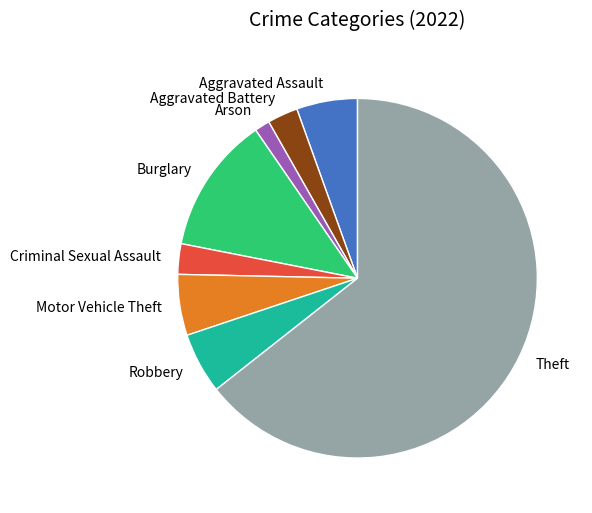

Which slice is the smallest?

Arson